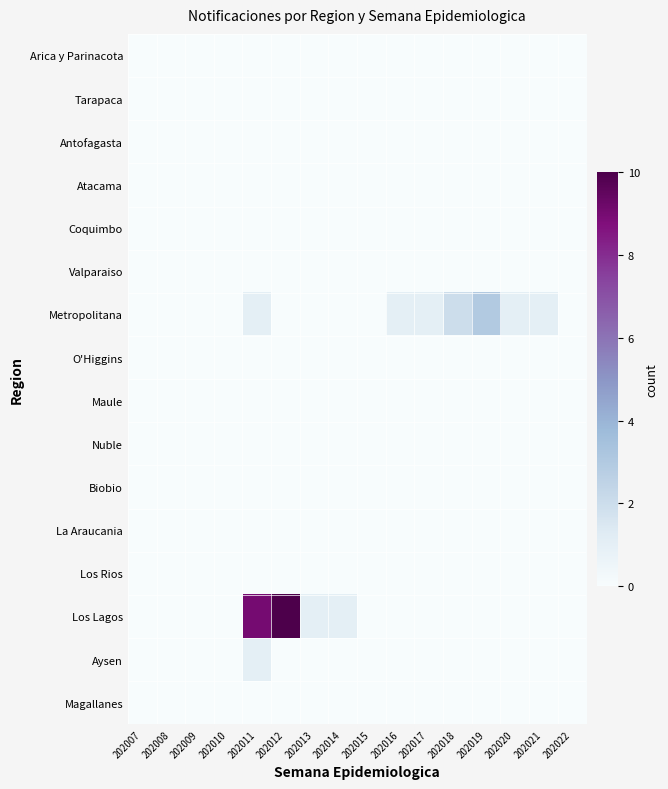

Which category has the lowest value across all series?

202007